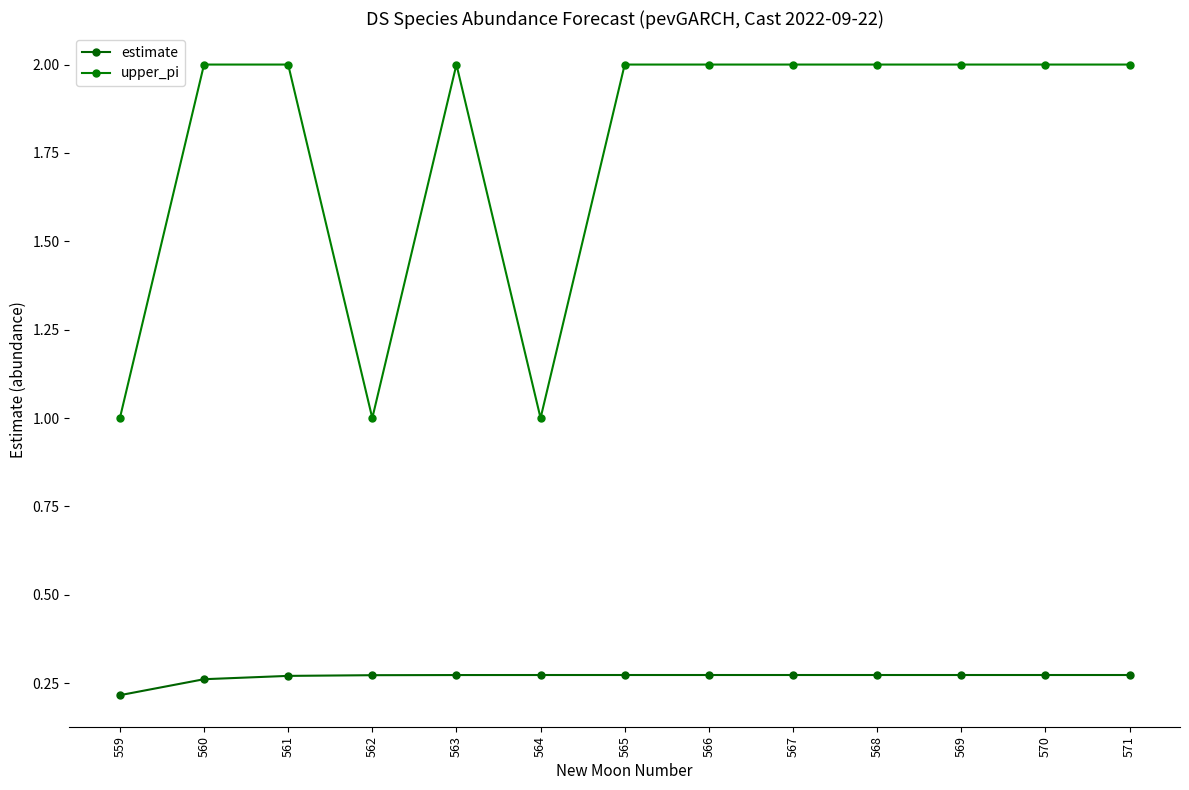

The value of upper_pi at 570 is 2.0. True or false?

True